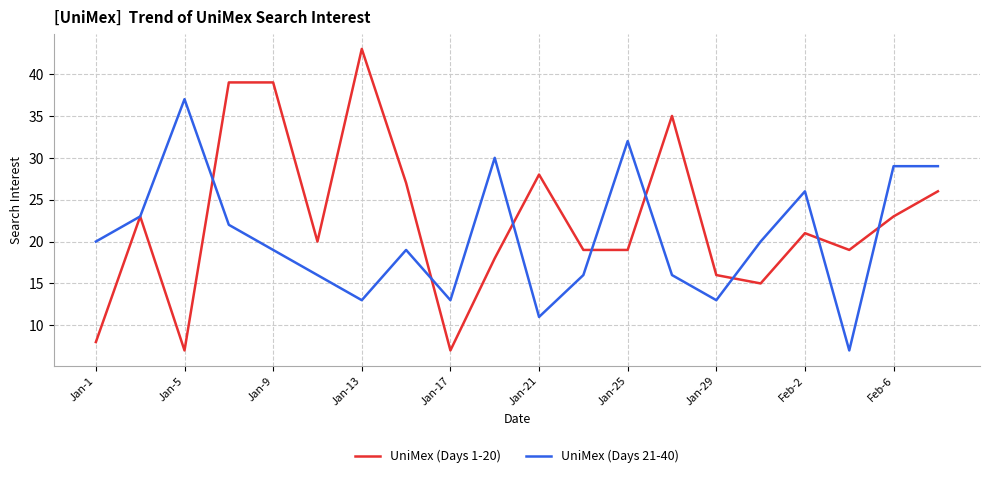

At how many categories does at least one series exceed 12?

20